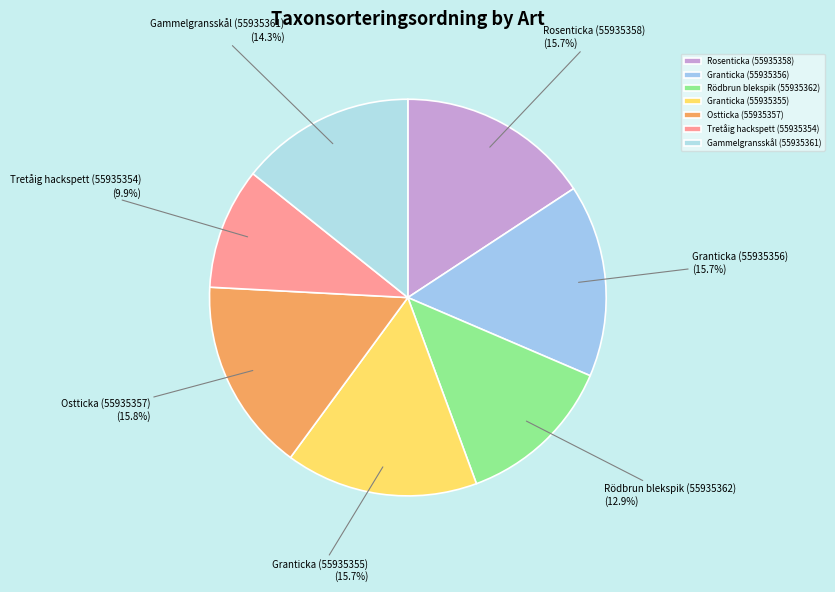

What is the ratio of the value at Granticka (55935355) to the value at Granticka (55935356)?

1.0